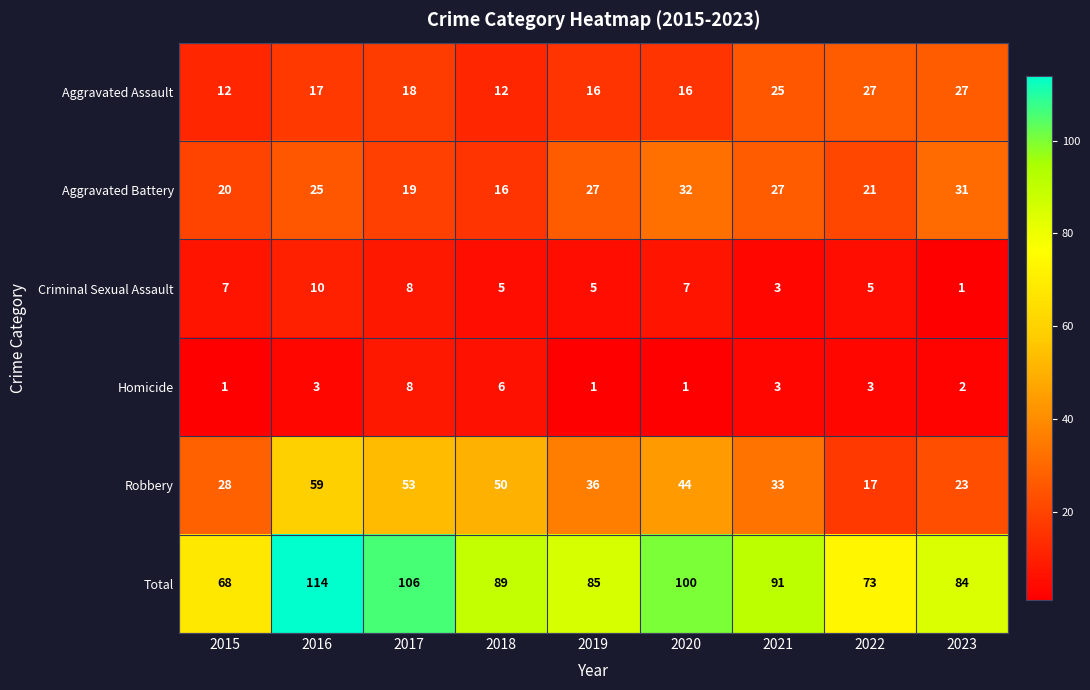

What is the greatest value displayed?

114